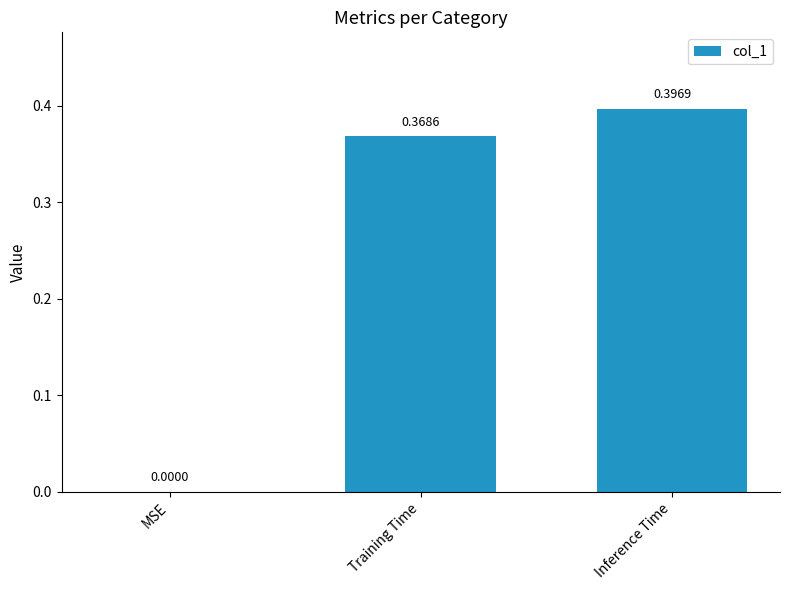

How many data points does each series have?

3